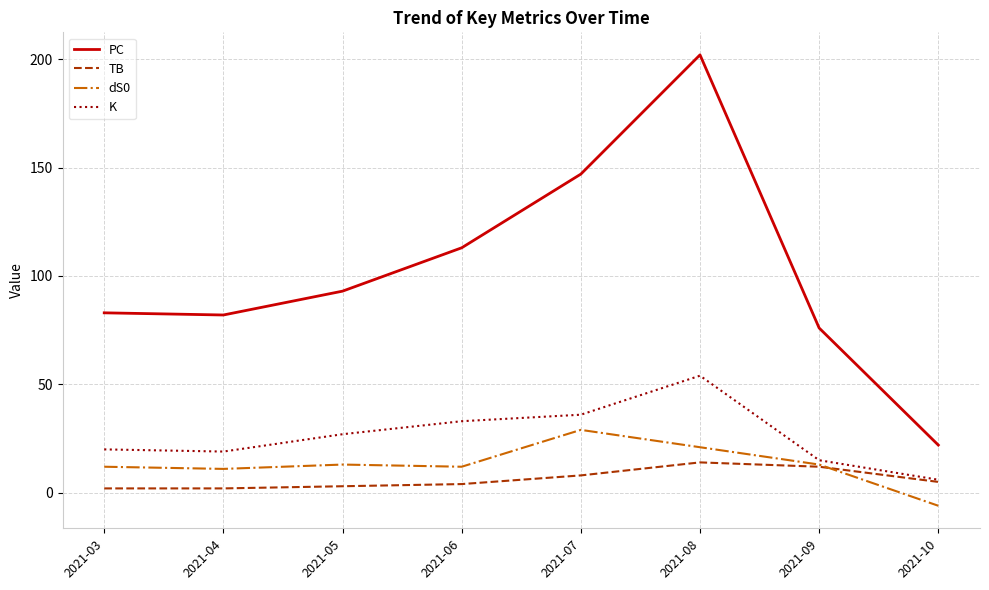

List the series in order of their peak value, lowest first.

TB, dS0, K, PC